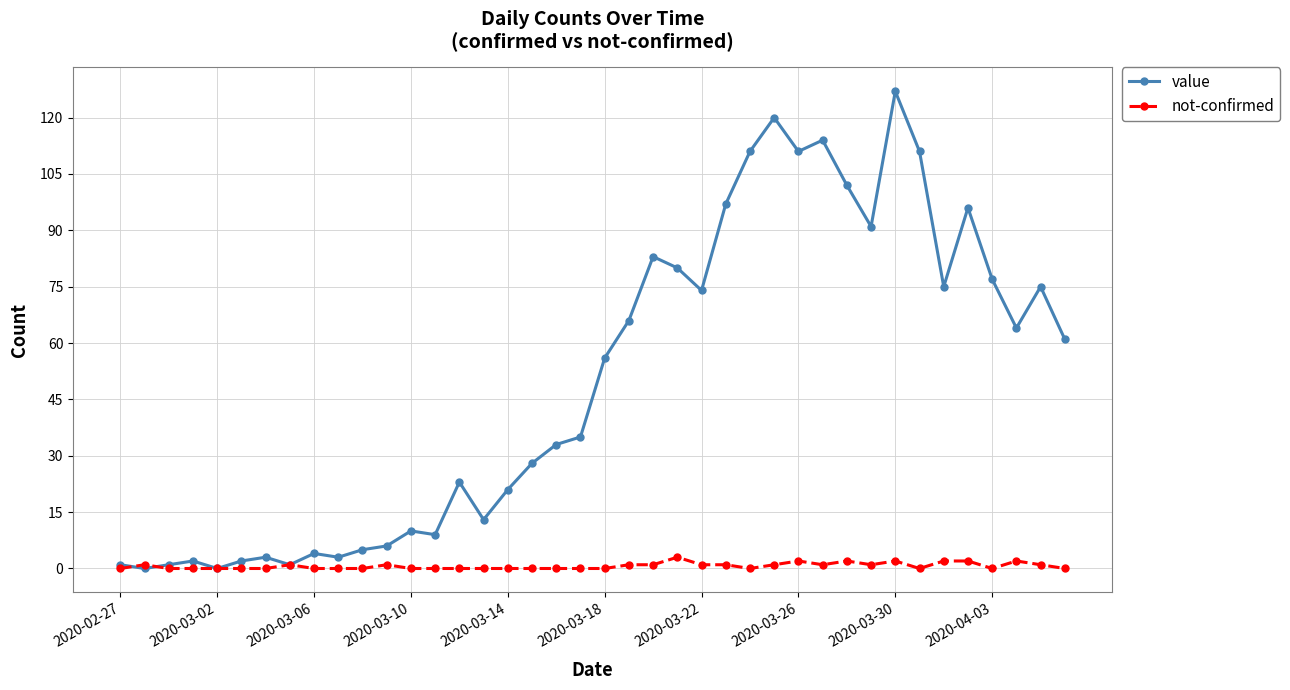

True or false: not-confirmed has more than 2 interior local peaks.

True